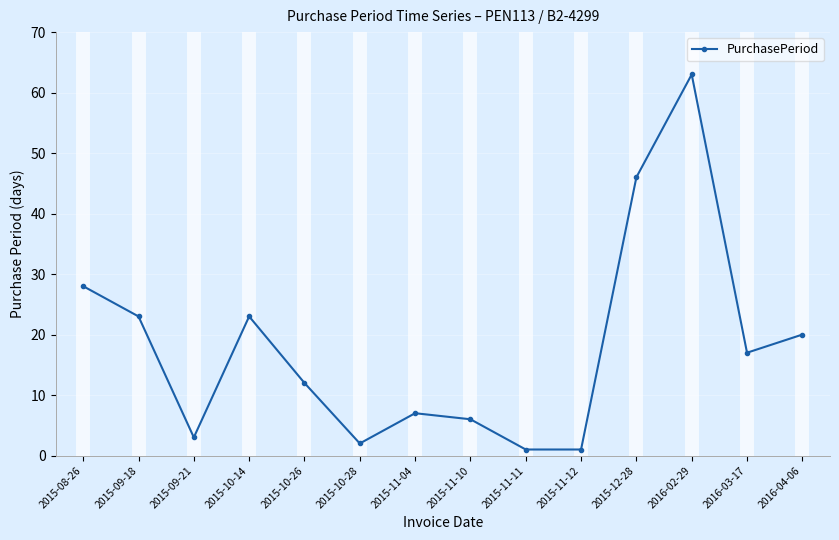

Which label corresponds to the largest value in the chart?

2016-02-29